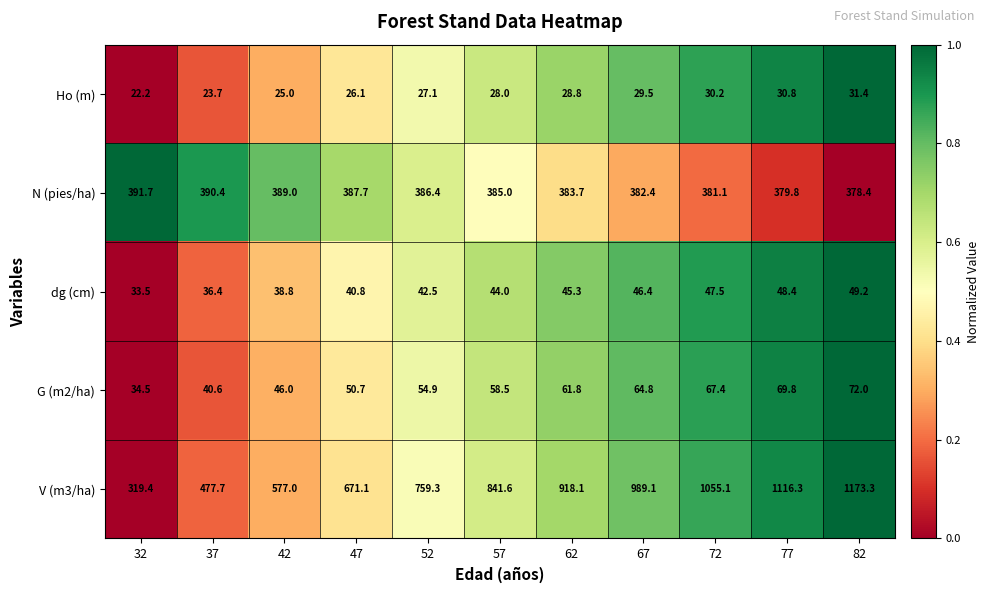

Which label corresponds to the largest value in the chart?

82